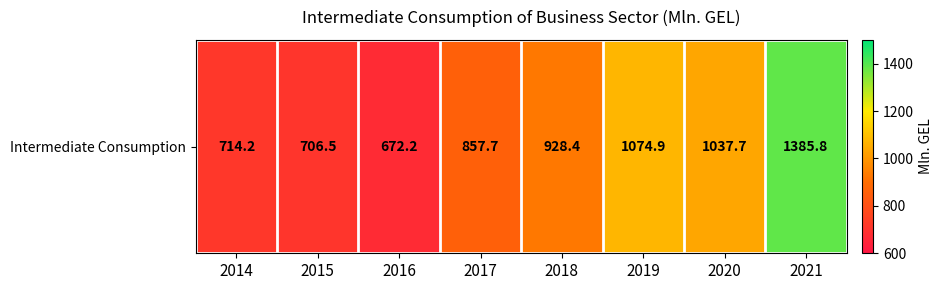

What is the maximum value shown in the chart?

1385.8